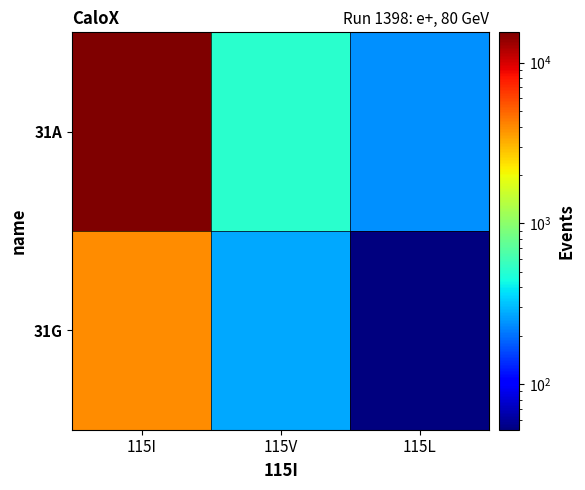

At which category is the sum across all series the highest?

115I